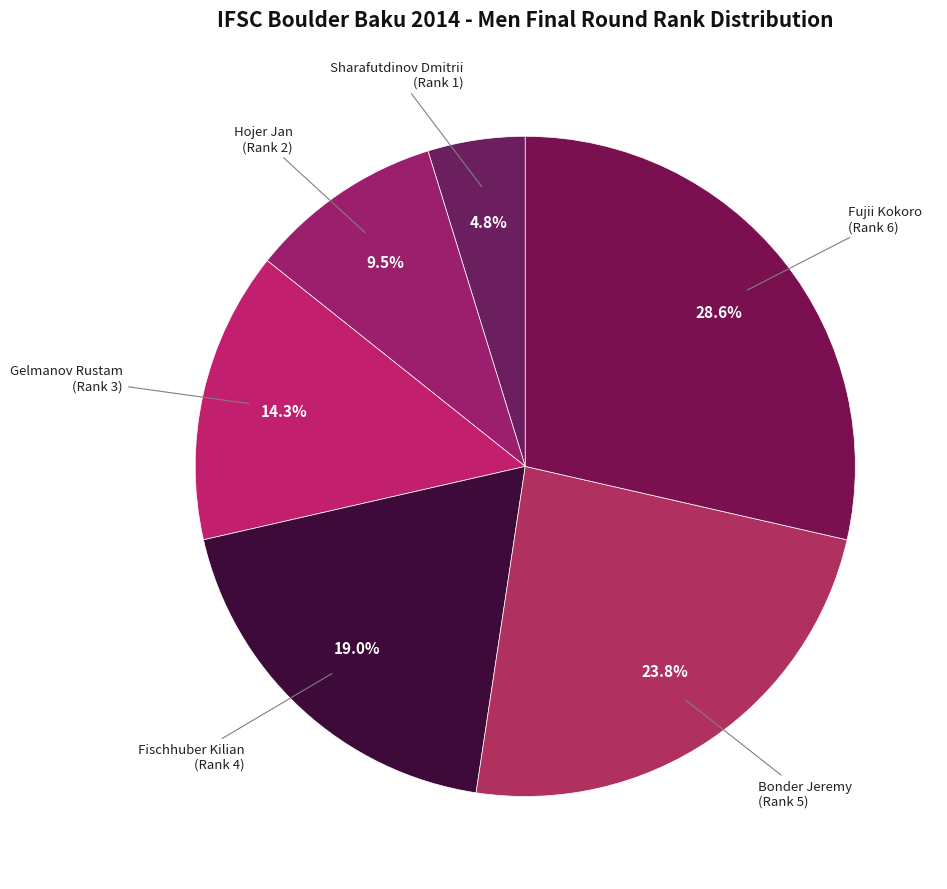

Is there a majority slice in this chart?

No